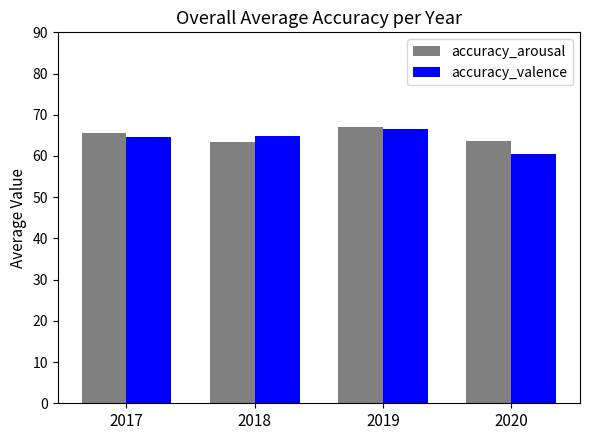

What is the value of the accuracy_arousal bar at the 3rd from the left?

66.9